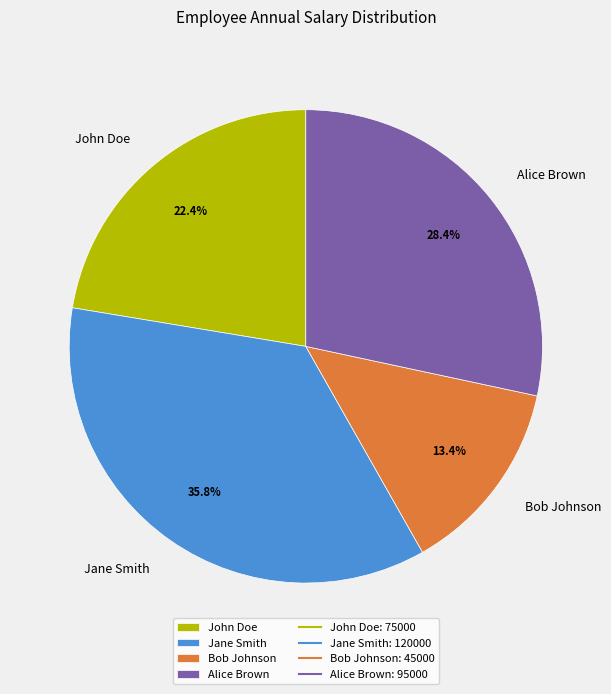

To the nearest percent, what is the difference between the Bob Johnson and John Doe slice percentages?

9%